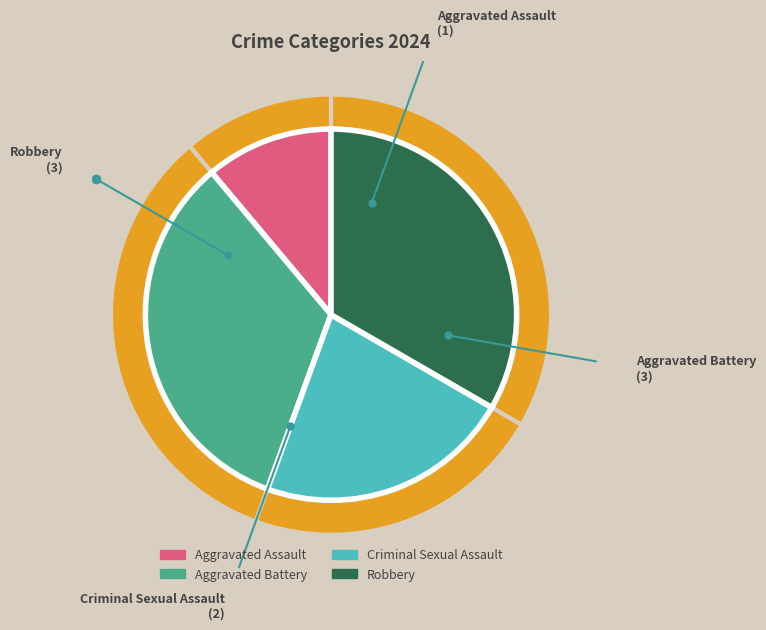

How many slices are in this pie chart?

4